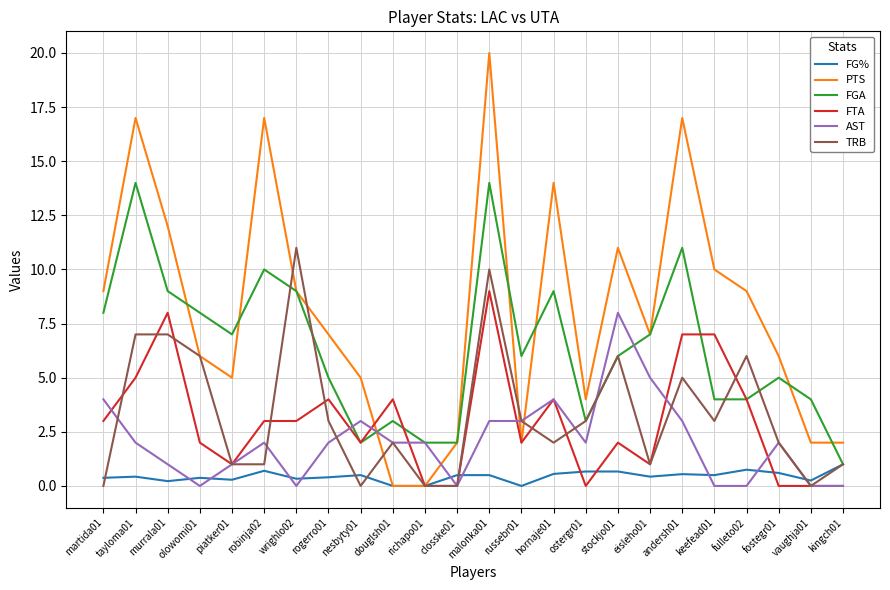

What is the difference between the PTS values at fostegr01 and martida01?

3.0